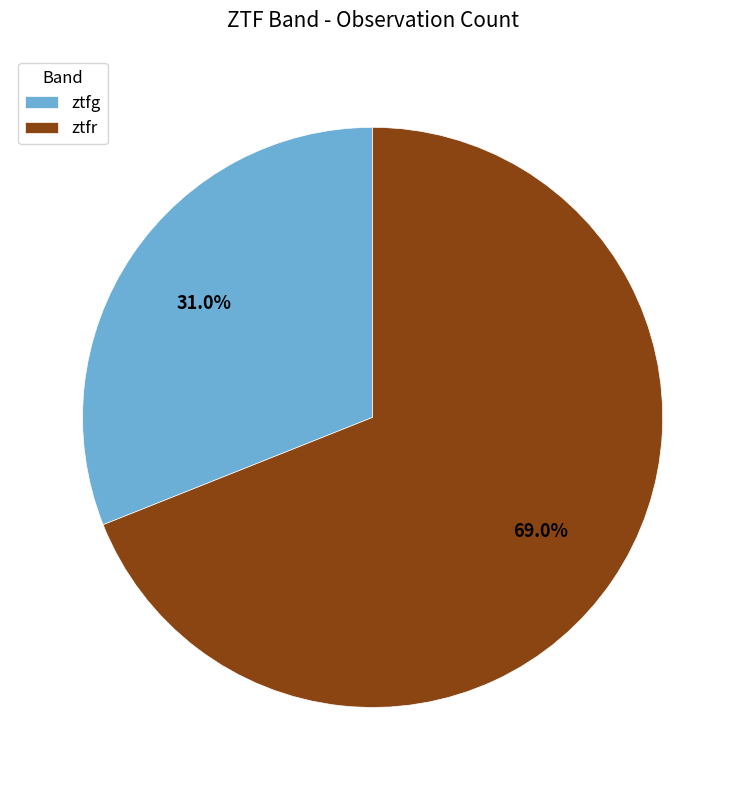

Which has a higher value, ztfg or ztfr?

ztfr